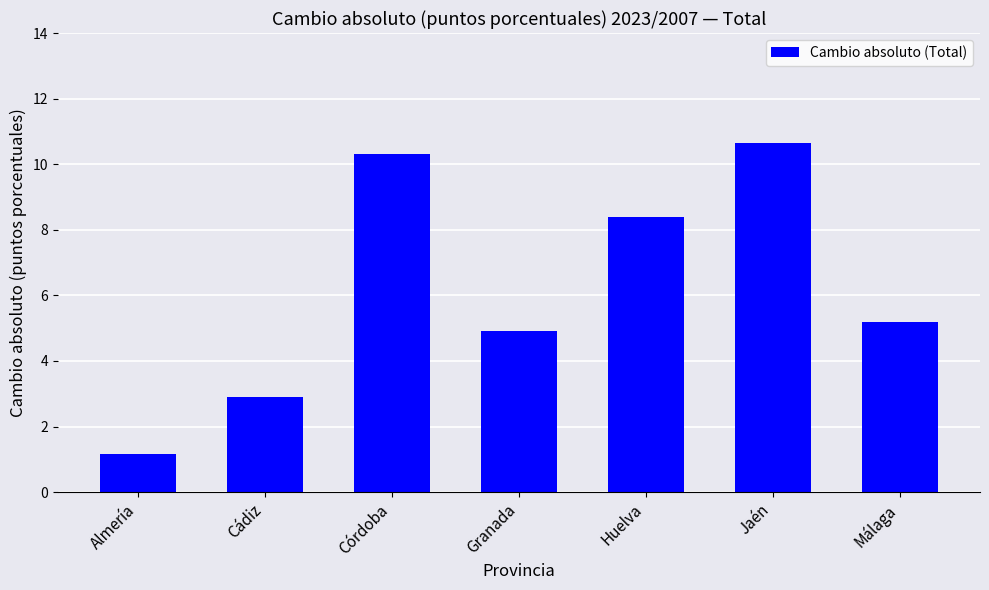

Reading left to right, what are all the values shown in this chart?

Almería=1.2	Cádiz=2.9	Córdoba=10.3	Granada=4.9	Huelva=8.4	Jaén=10.7	Málaga=5.2